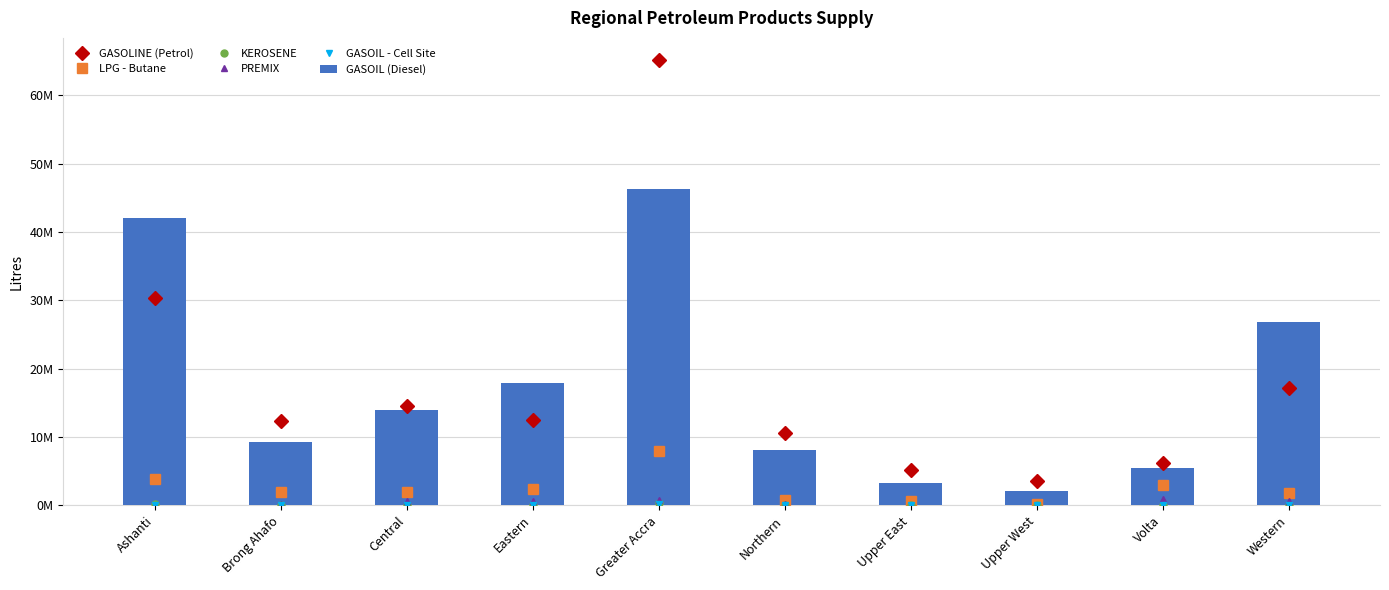

What is the difference between the highest and lowest values at Volta?

6117750